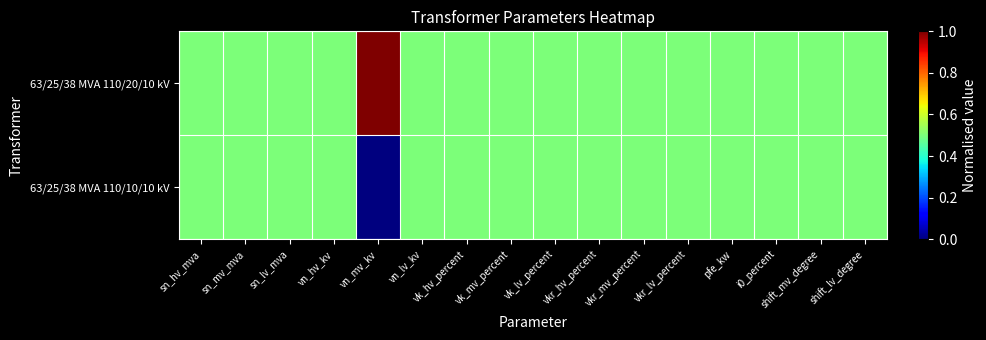

At which category is the sum across all series the highest?

sn_hv_mva